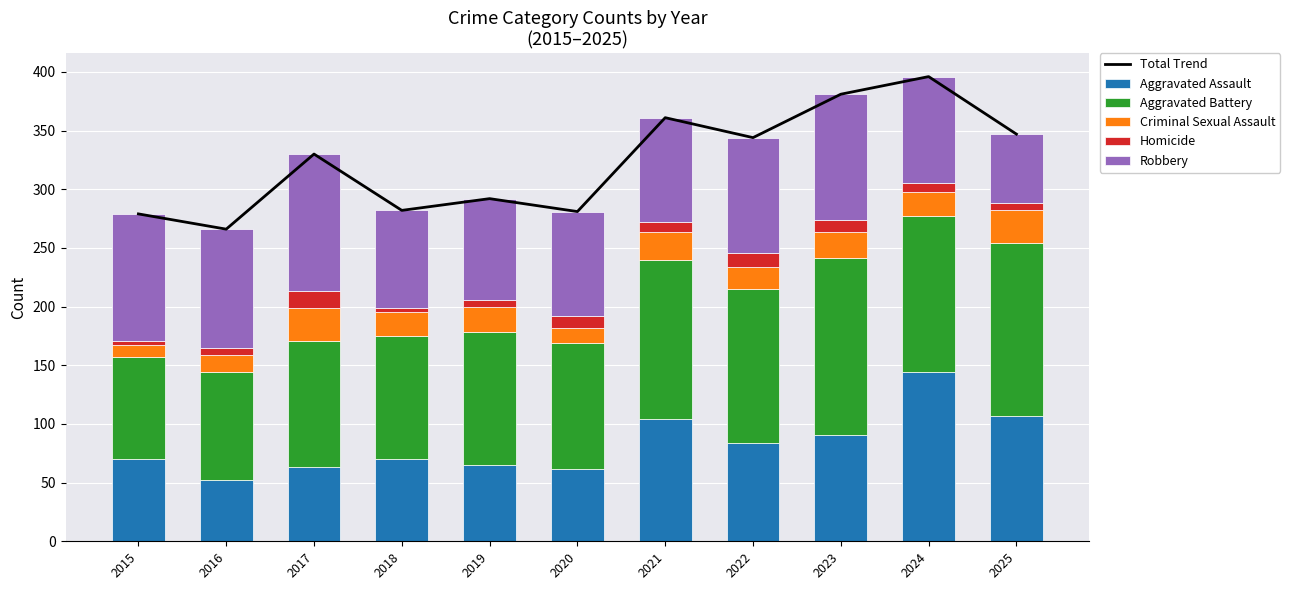

What is the difference between the second highest and minimum values in the Aggravated Assault series?

55